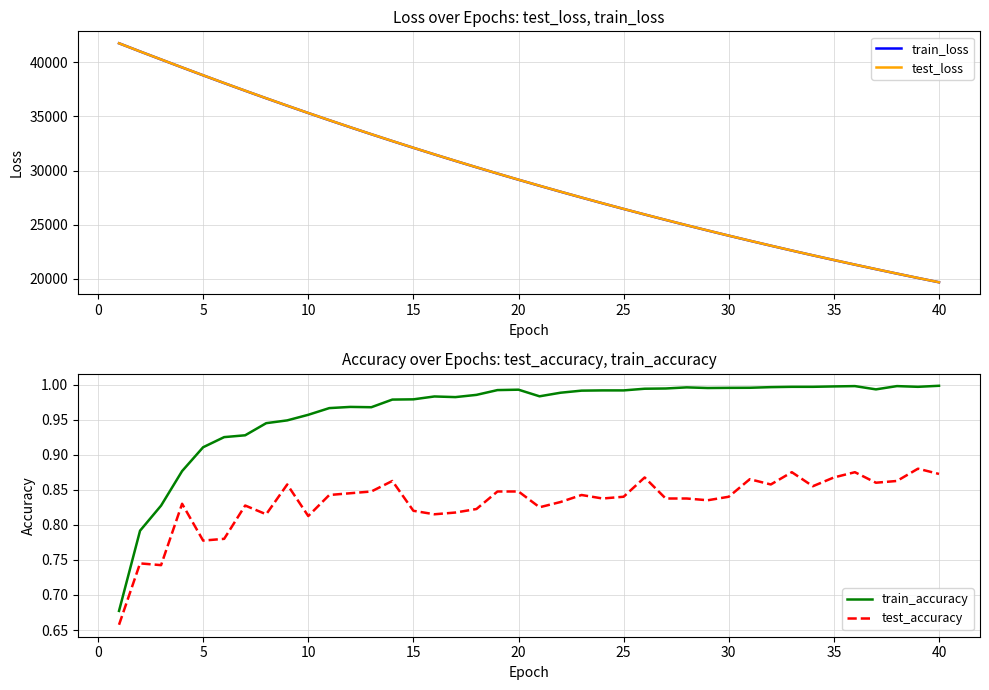

List the series in order of their peak value, highest first.

test_loss, train_loss, train_accuracy, test_accuracy